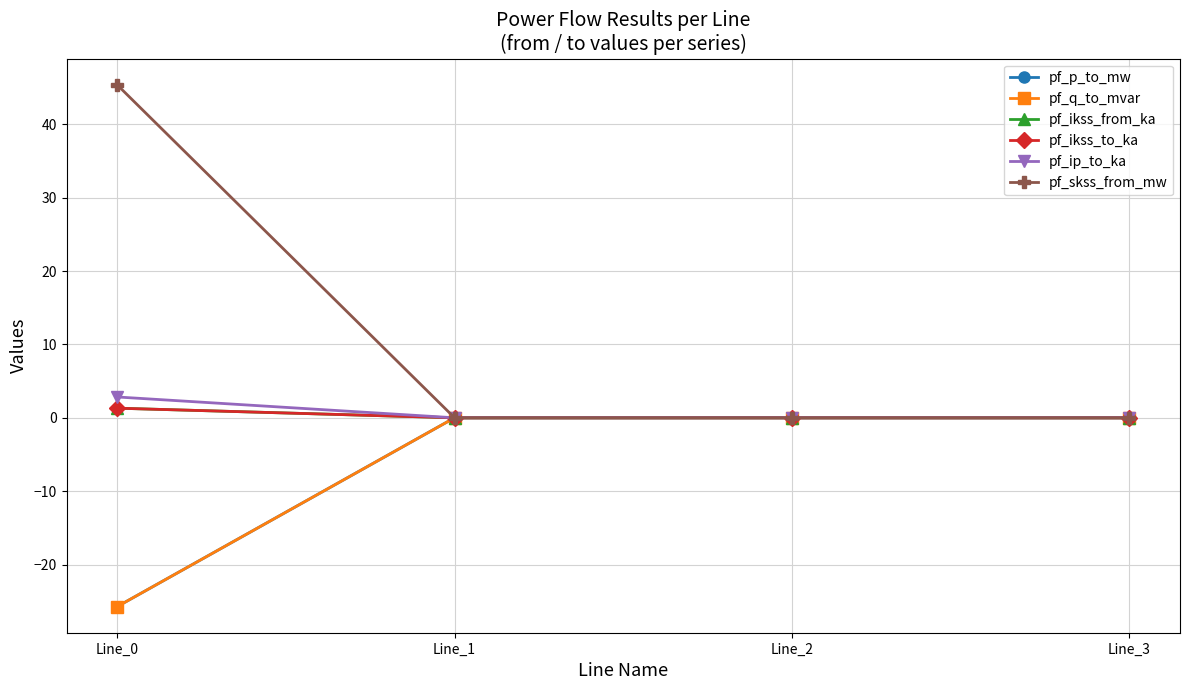

Between which two adjacent categories do pf_q_to_mvar and pf_ikss_to_ka first intersect?

Line_0 and Line_1